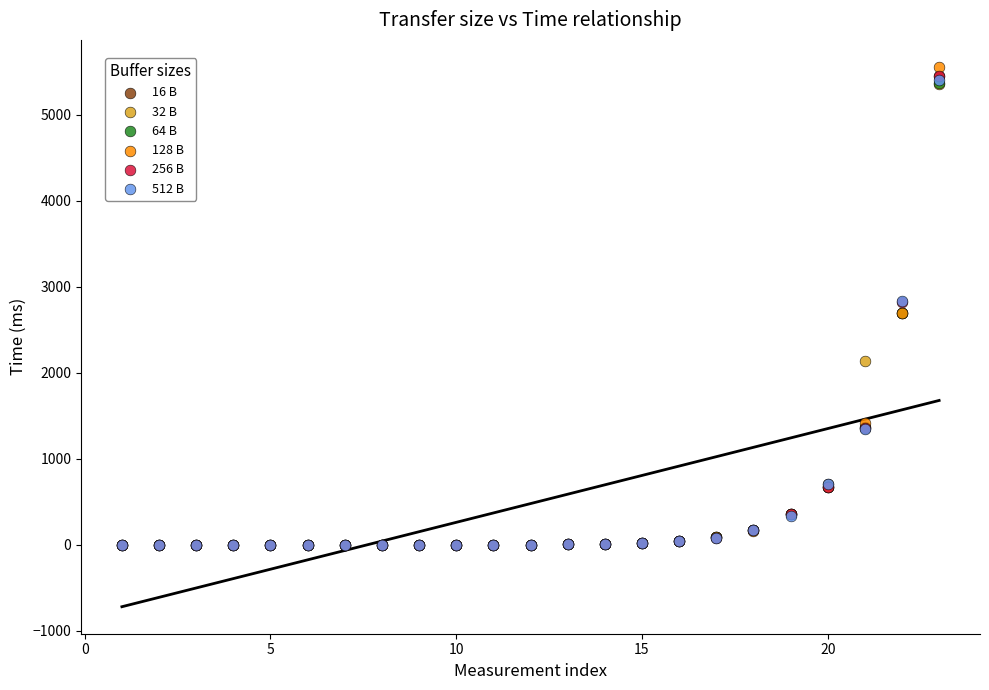

What are all the series names shown in the legend?

16 B, 32 B, 64 B, 128 B, 256 B, 512 B